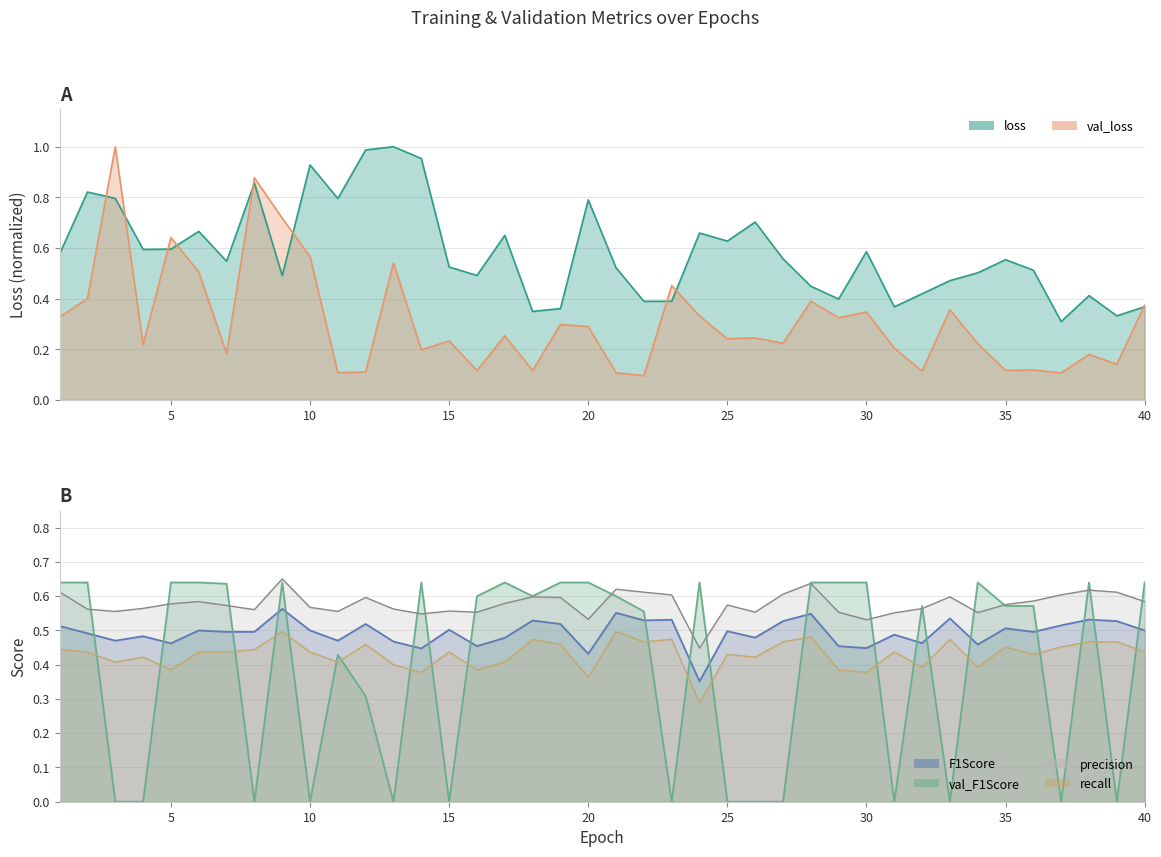

Does the chart have visible grid lines?

Yes